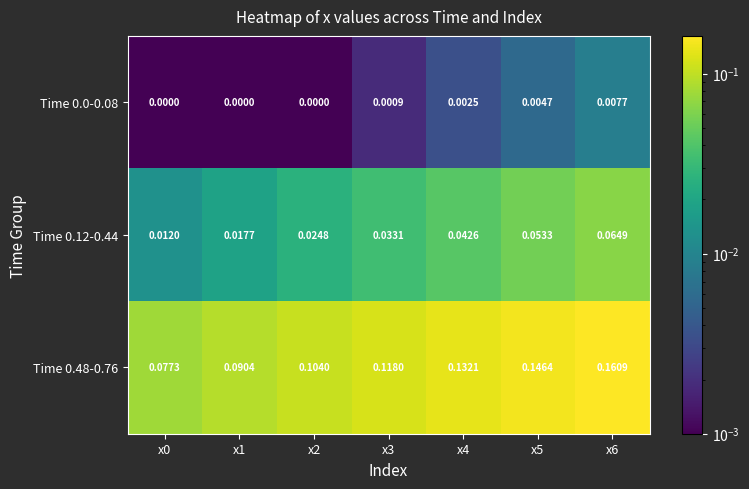

Is the value of Time 0.12-0.44 at x6 greater than the value of Time 0.48-0.76 at x0?

No